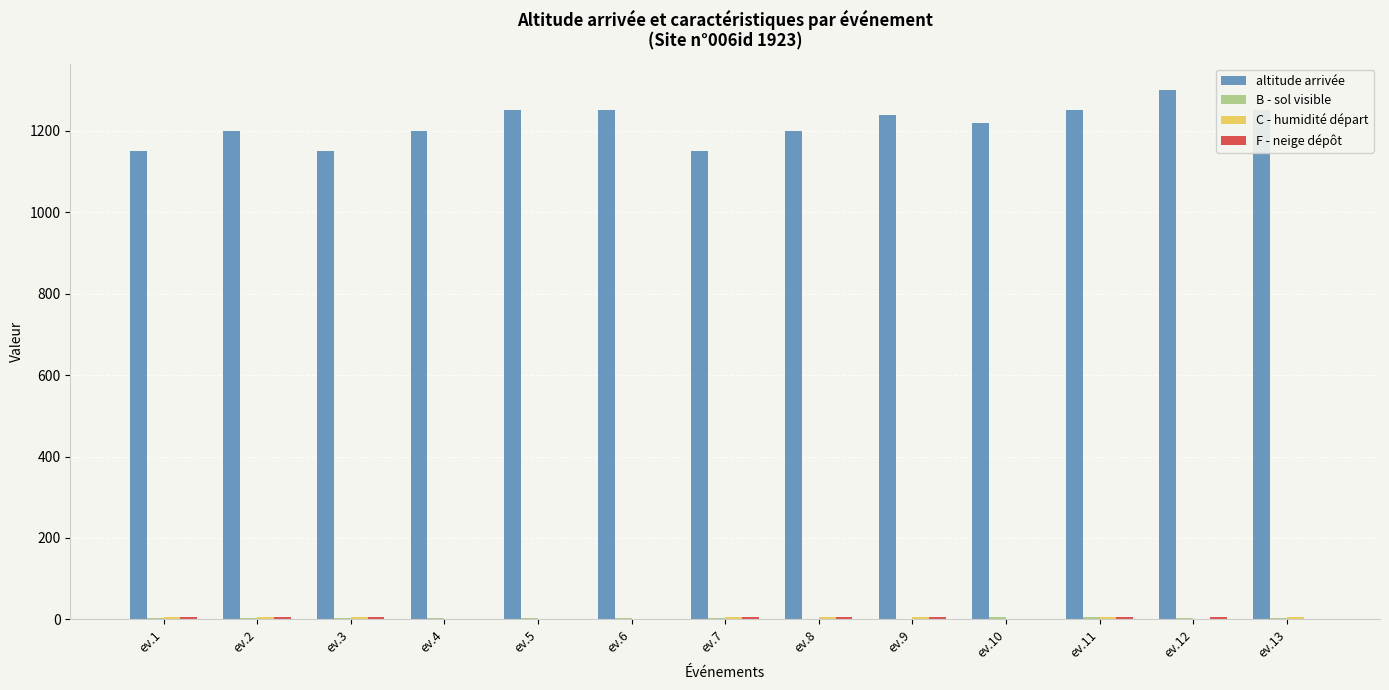

Which series has the largest total across all categories?

altitude arrivée